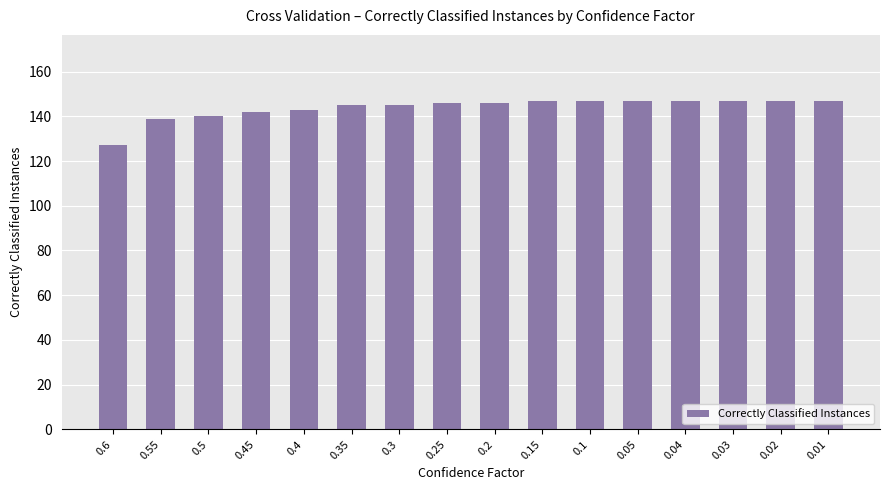

What value does the data have at 0.02?

147